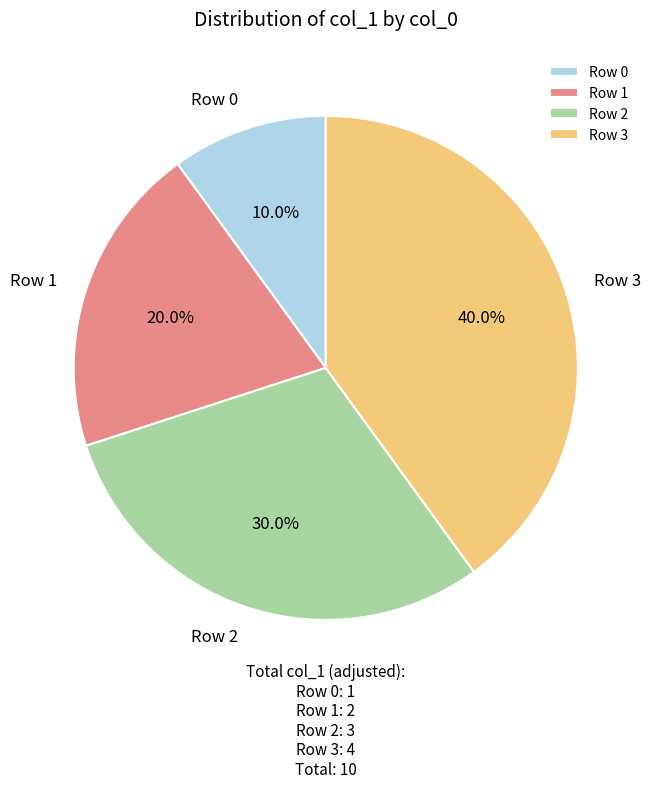

What is the largest slice in the pie chart?

Row 3